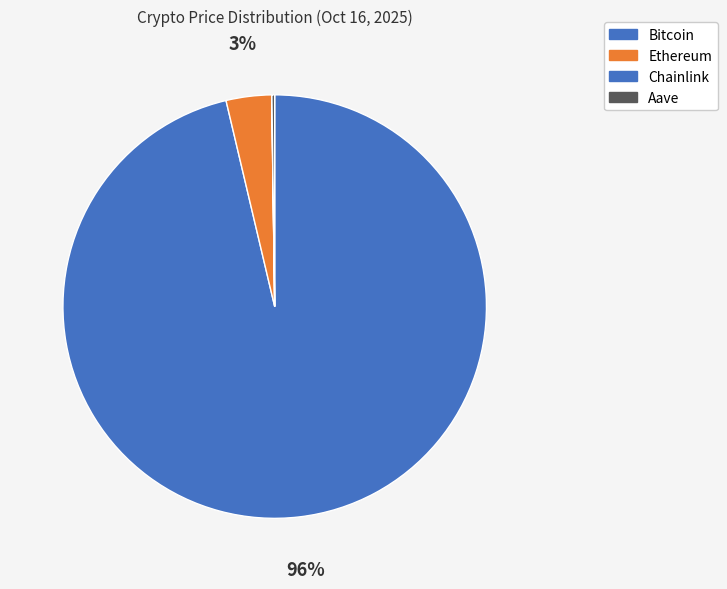

To the nearest percent, what is the average slice percentage?

25%